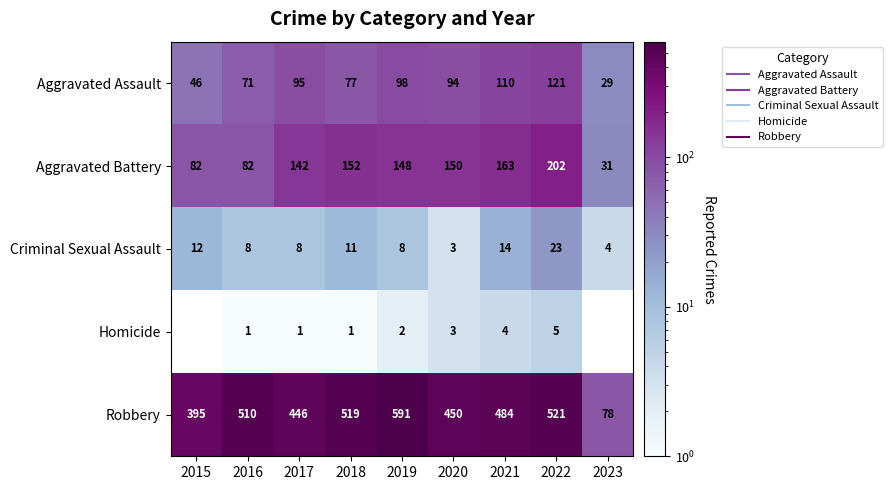

Which series changed the most between 2015 and 2021?

Robbery